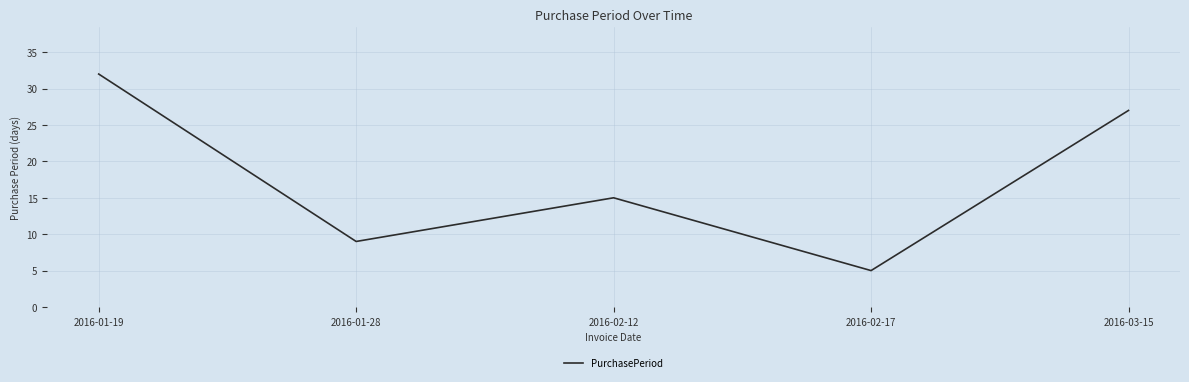

Reading left to right, what are all the values shown in this chart?

2016-01-19=32	2016-01-28=9	2016-02-12=15	2016-02-17=5	2016-03-15=27